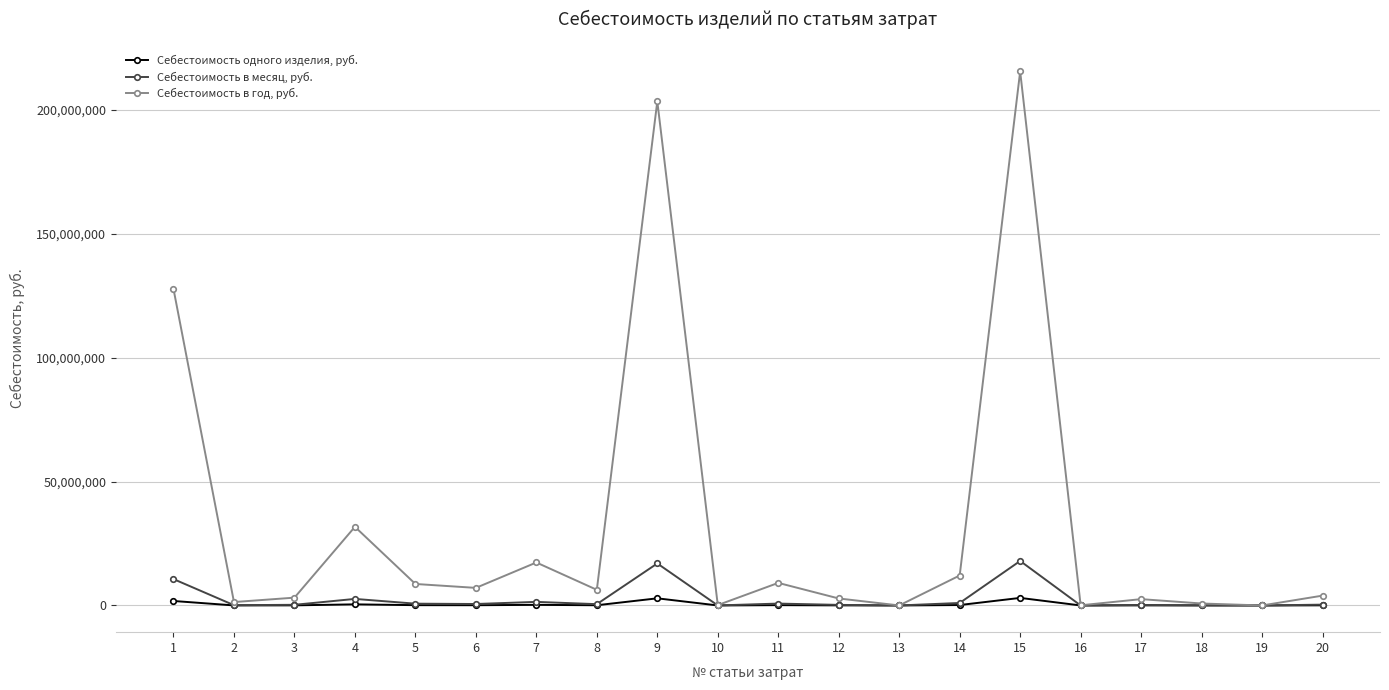

Which series has the largest range (max minus min)?

Себестоимость в год, руб.